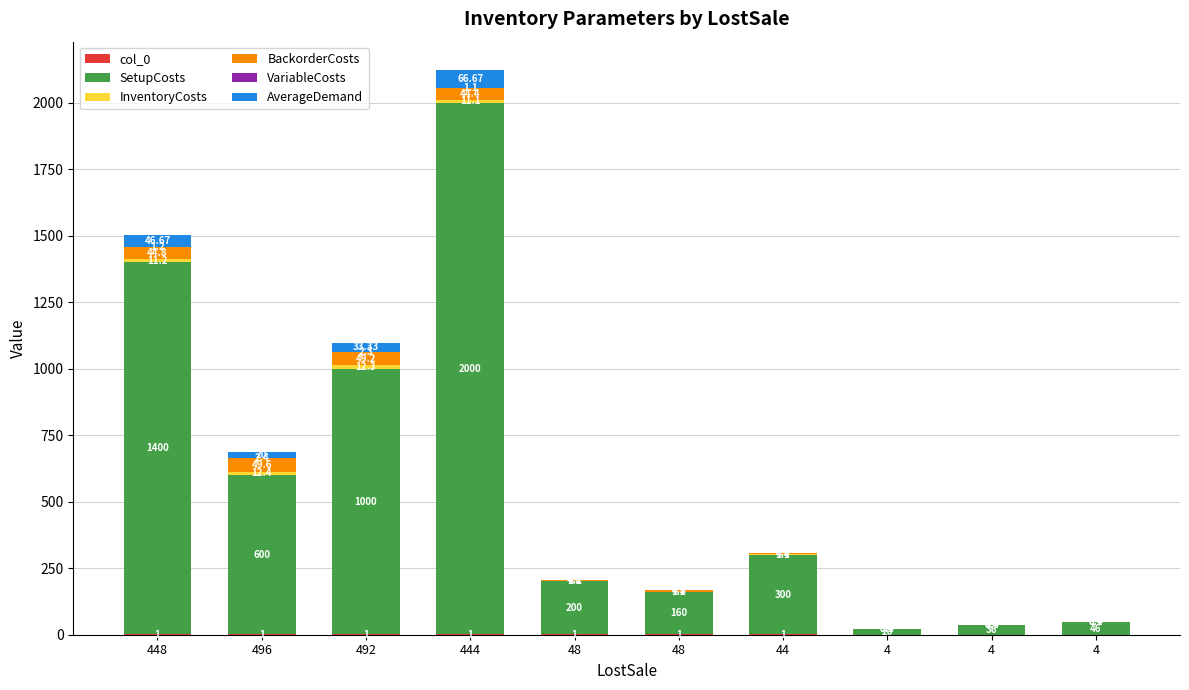

Are the bars horizontal?

No